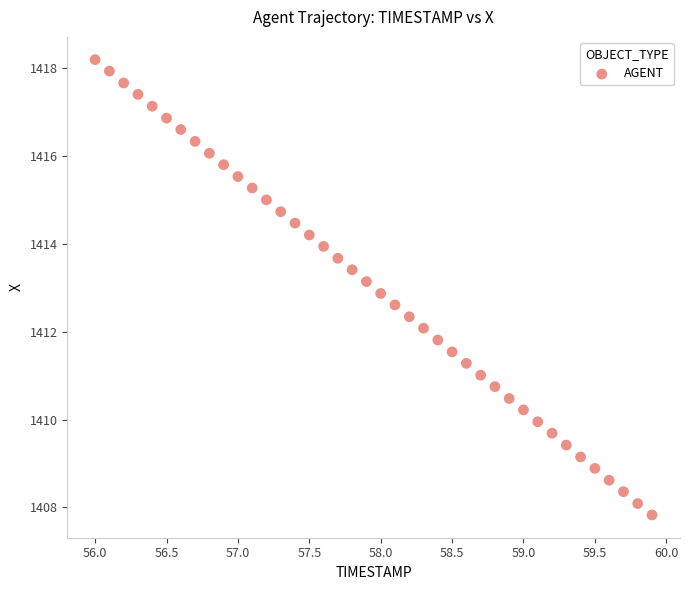

What is the range of Y values (max minus min)?

10.4